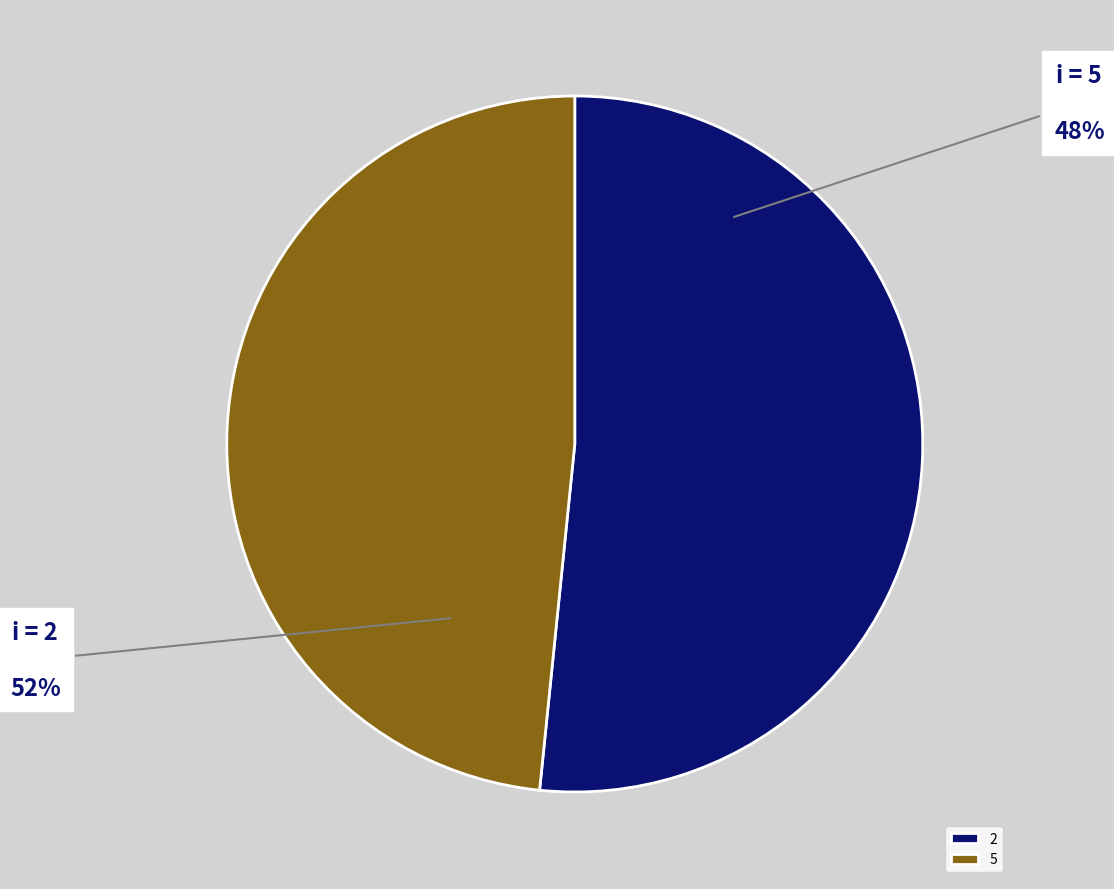

Approximately how many times larger is the value at 5 compared to 2?

1.0